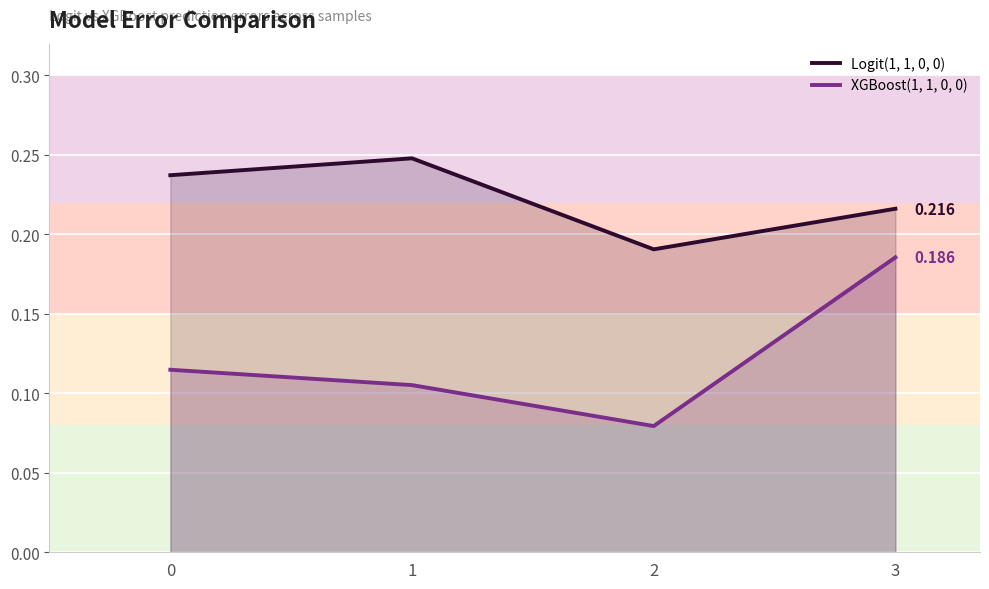

Does the chart display data point markers on the line(s)?

No